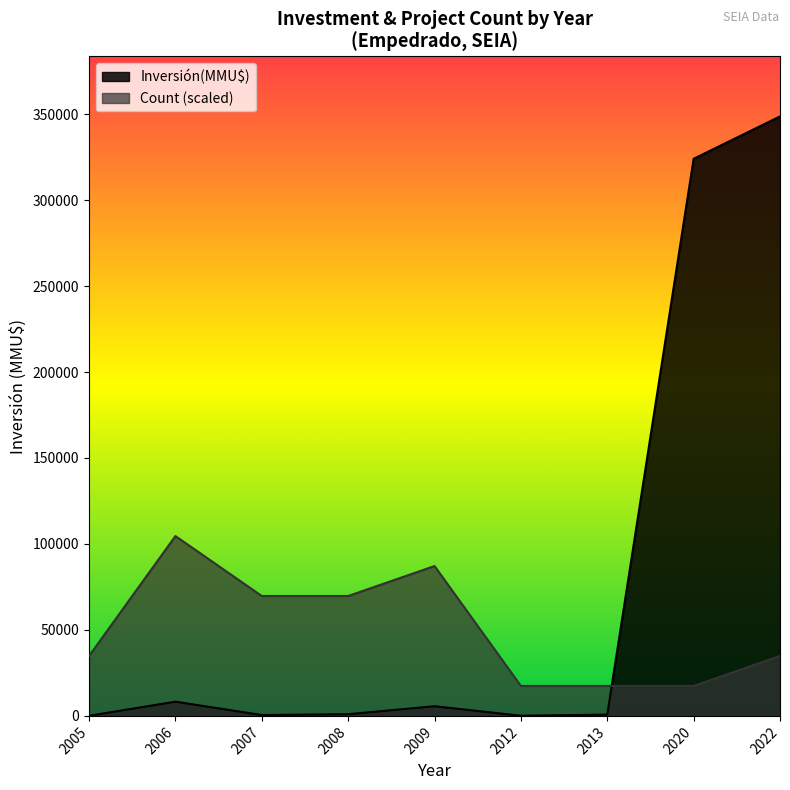

Which label corresponds to the smallest value in the chart?

2005